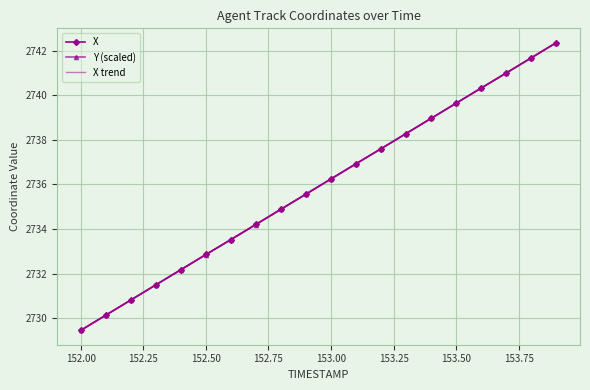

Rank the series by their average value, from highest to lowest.

X, X trend, Y (scaled)